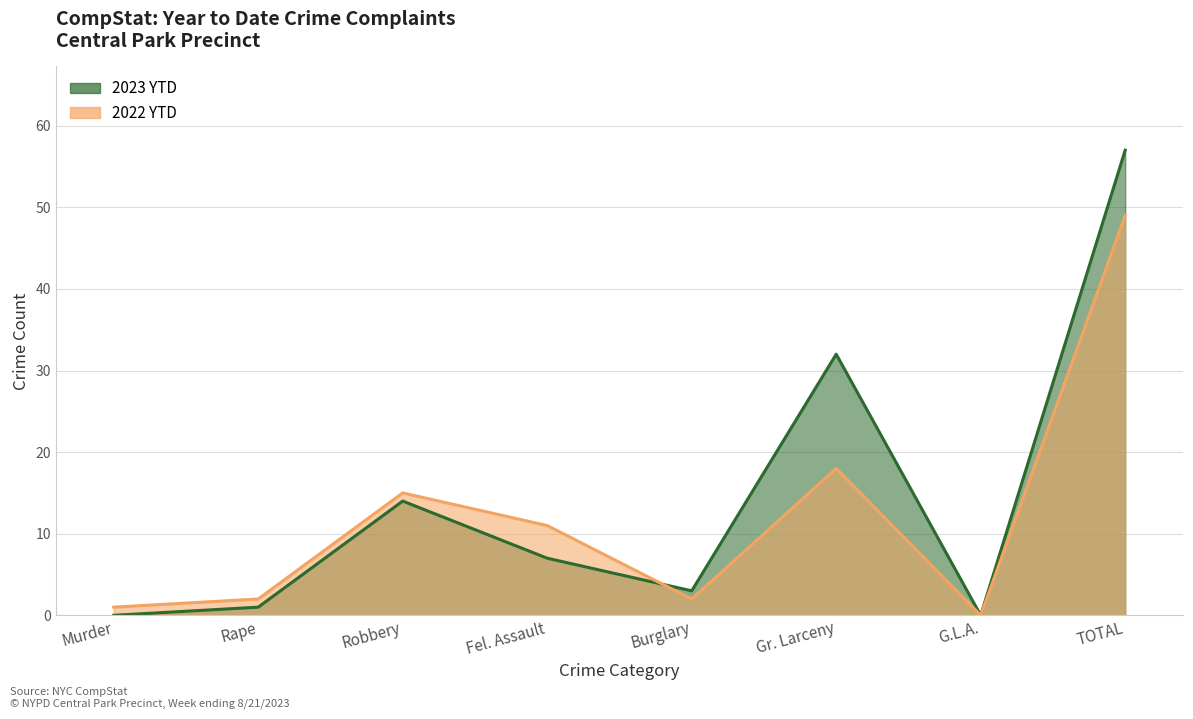

Which series has the largest total across all categories?

2023 YTD